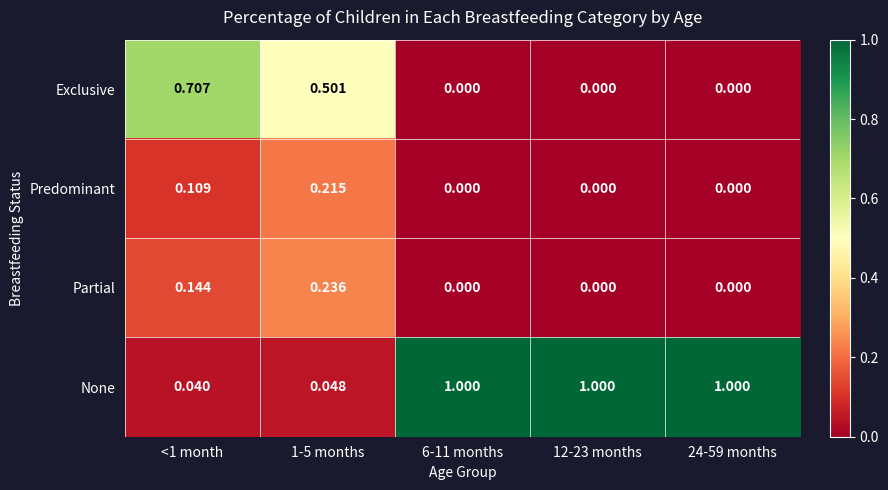

Rank the series by their maximum value, from lowest to highest.

Predominant, Partial, Exclusive, None